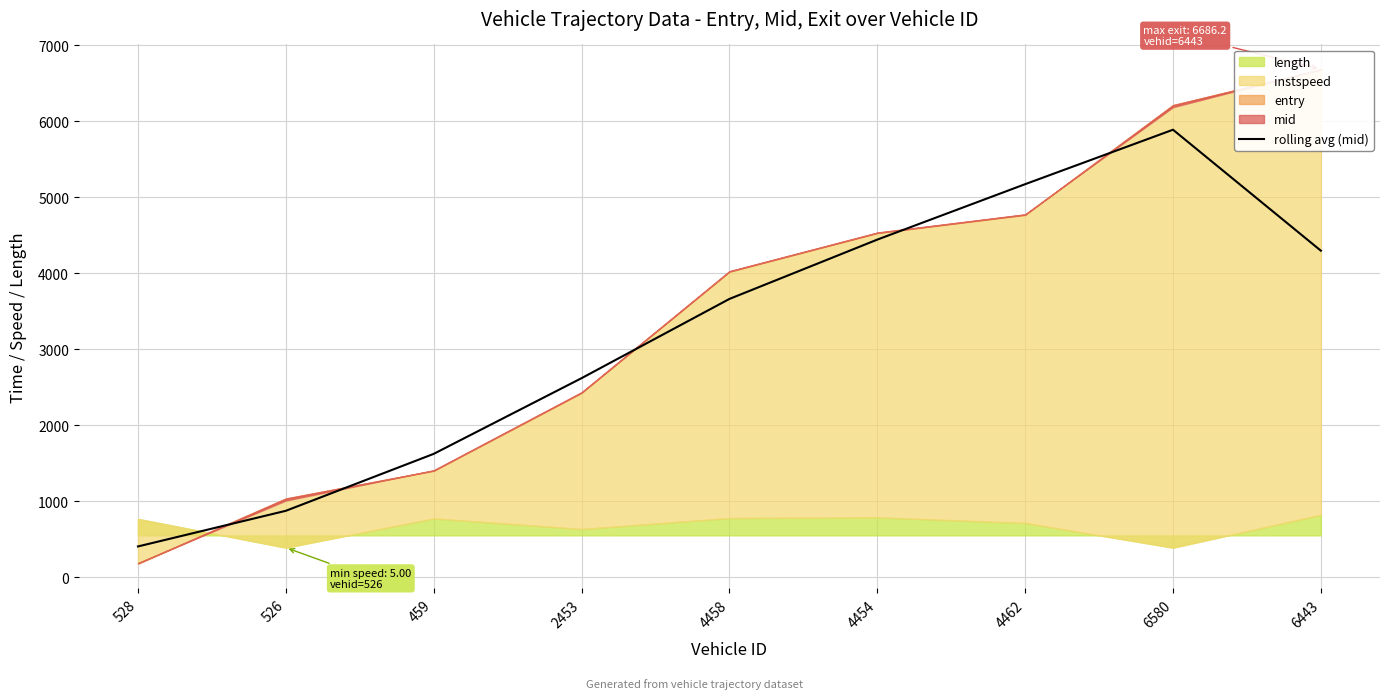

The value at 4454 is 1875.8. True or false?

False